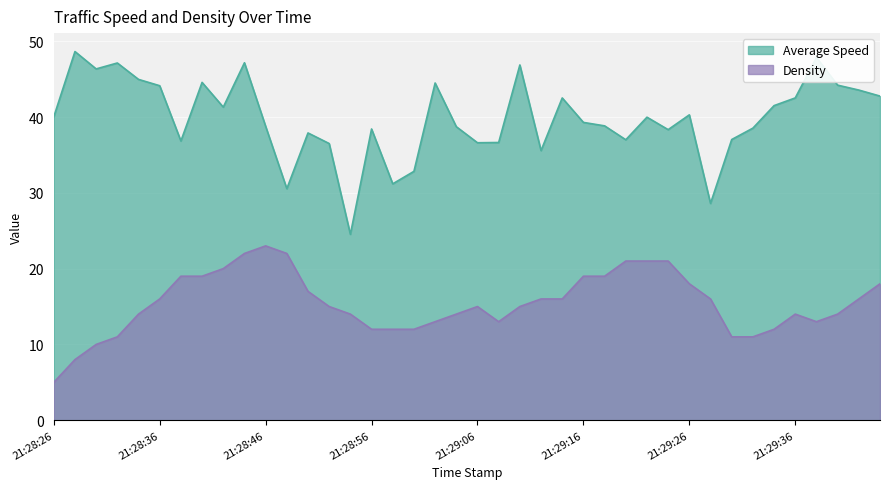

How many data points in Average Speed are above 39?

21